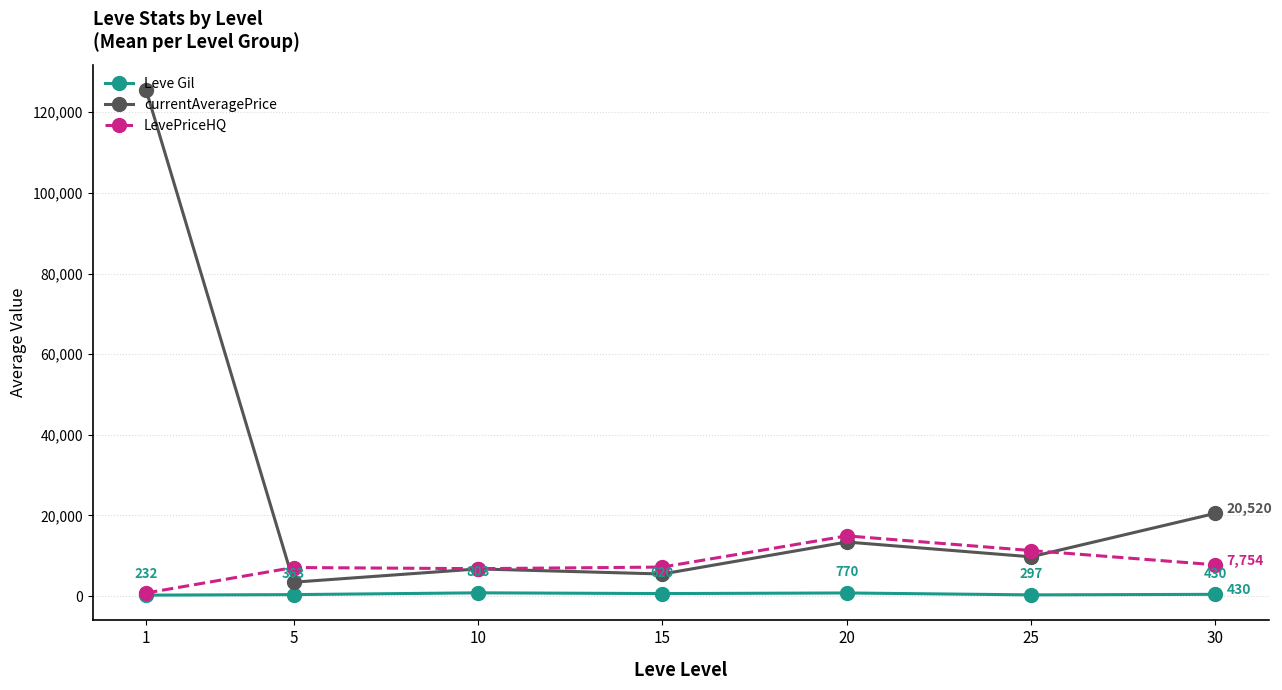

Which series has the widest spread of values?

currentAveragePrice